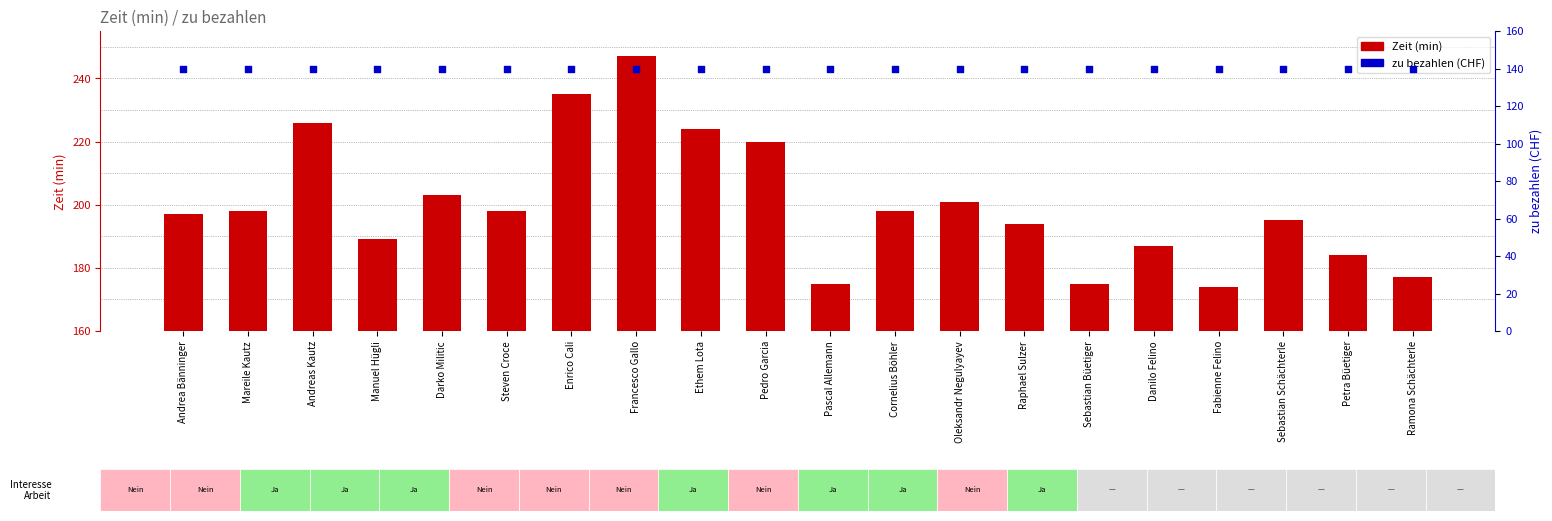

What are all the series names shown in the legend?

Zeit (min), zu bezahlen